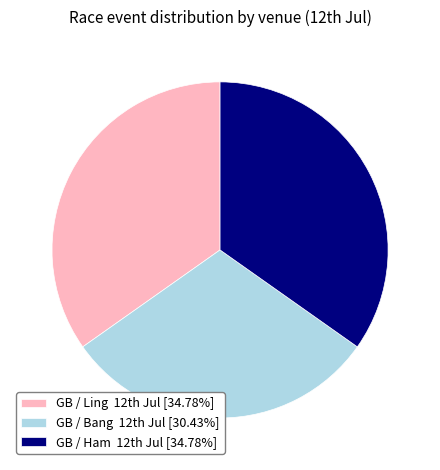

Is there a majority slice in this chart?

No